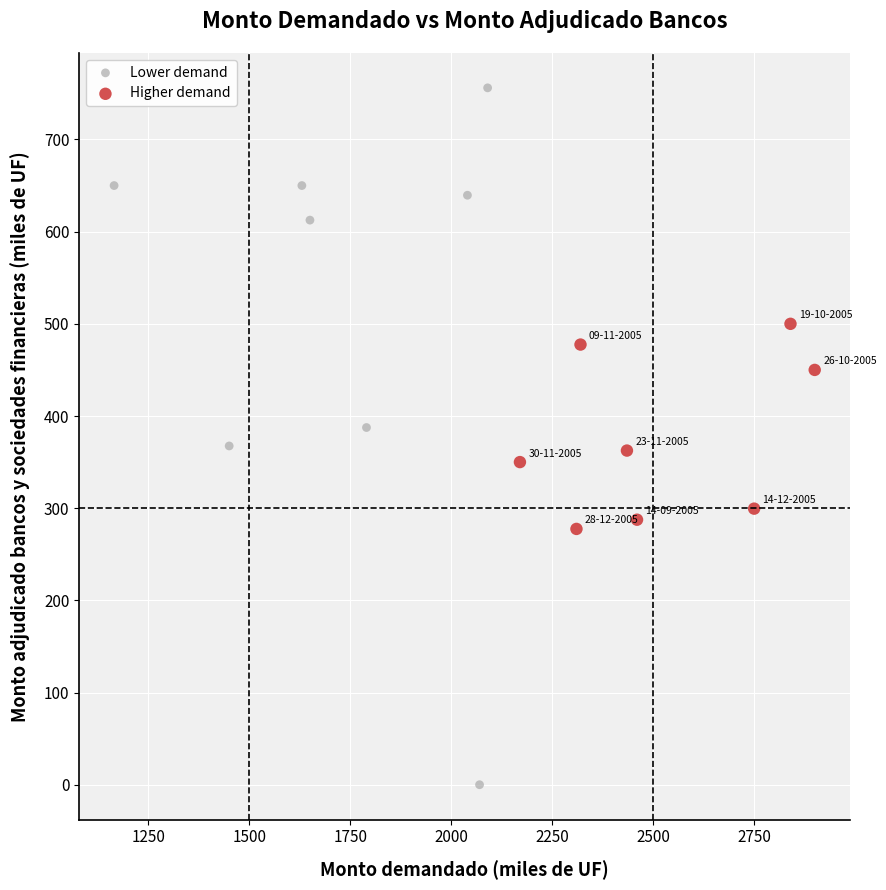

Which series reaches the minimum Y coordinate?

Lower demand